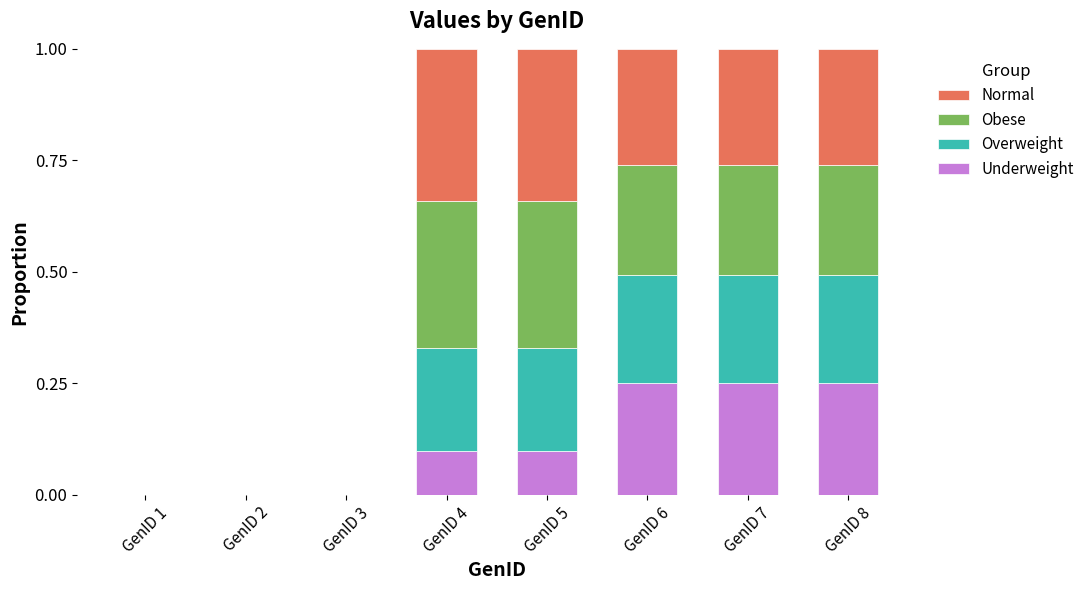

What is the total value across all series at GenID 4?

1.0